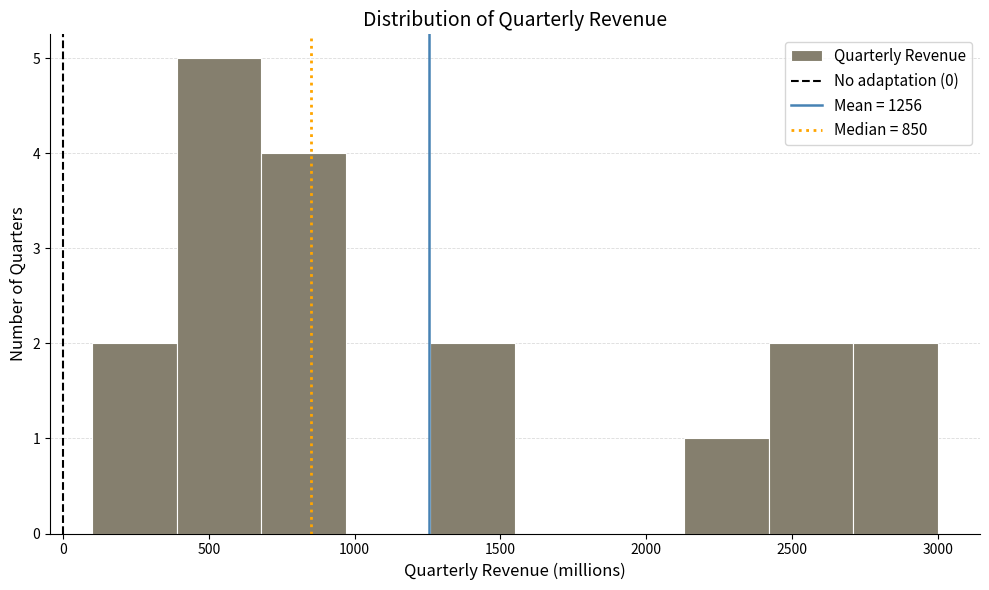

Over which range of the x-axis is the bar tallest?

390 to 680